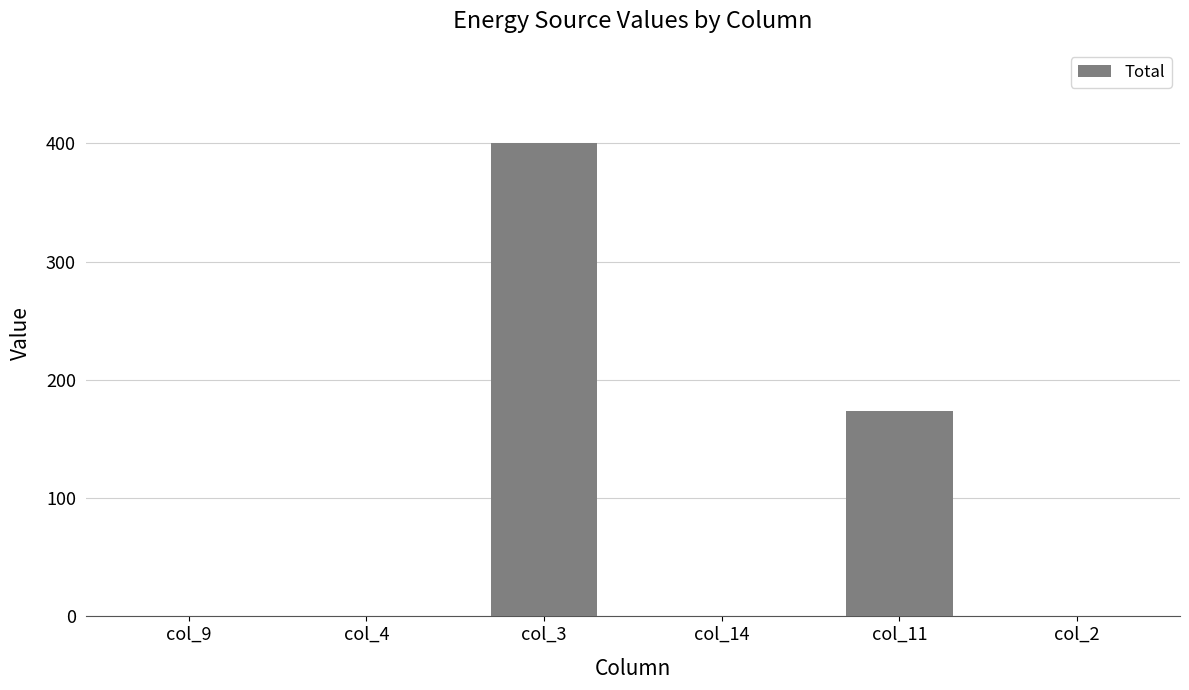

The value at col_3 is 584. True or false?

False